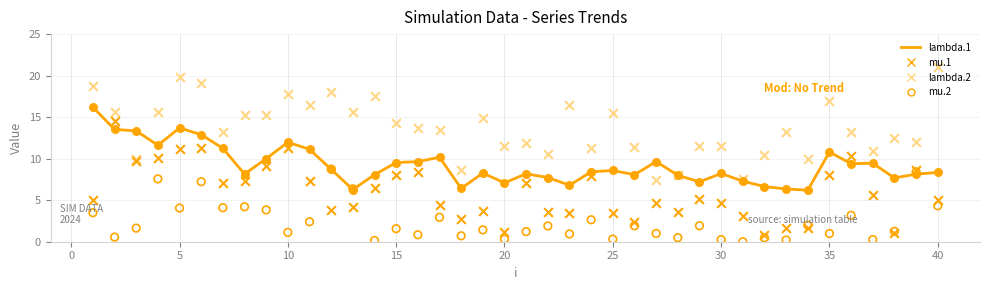

Which series has the widest spread of Y values?

mu.1